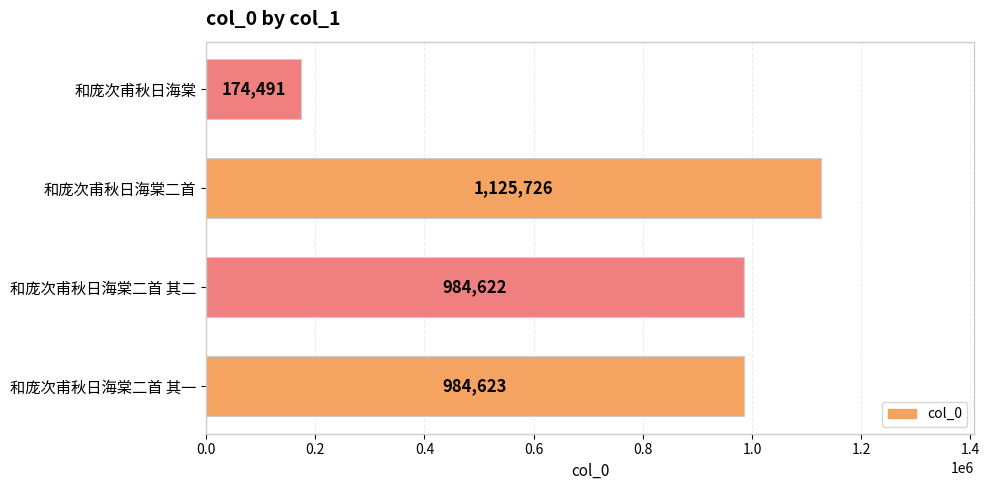

The value at 和庞次甫秋日海棠二首 其二 is 984622. True or false?

True